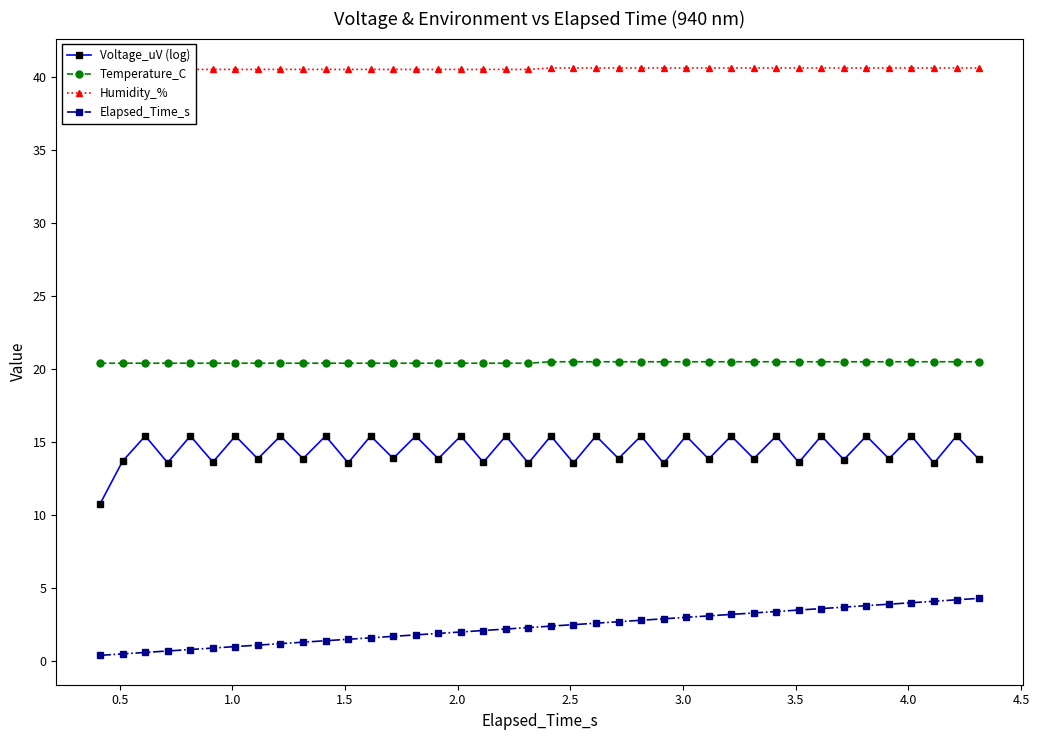

How many lines are shown in the chart?

4